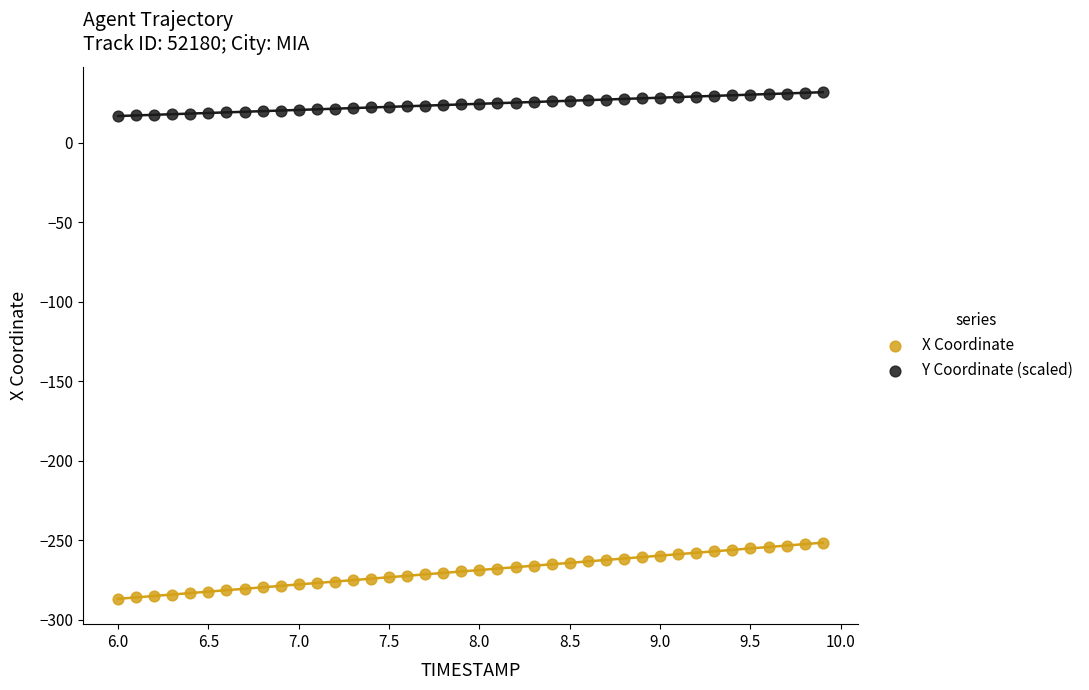

Which series has the widest spread of Y values?

X Coordinate